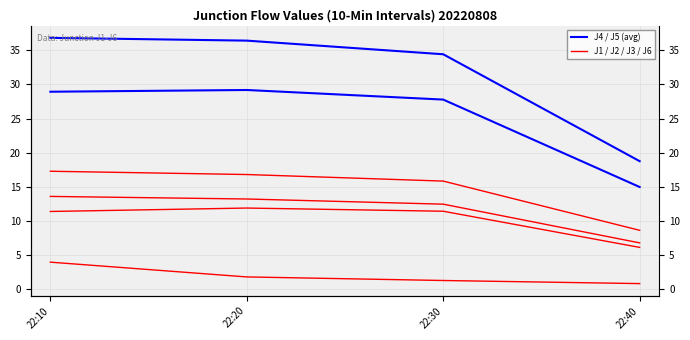

True or false: J1 has a value of 8.7 at 22:40.

True